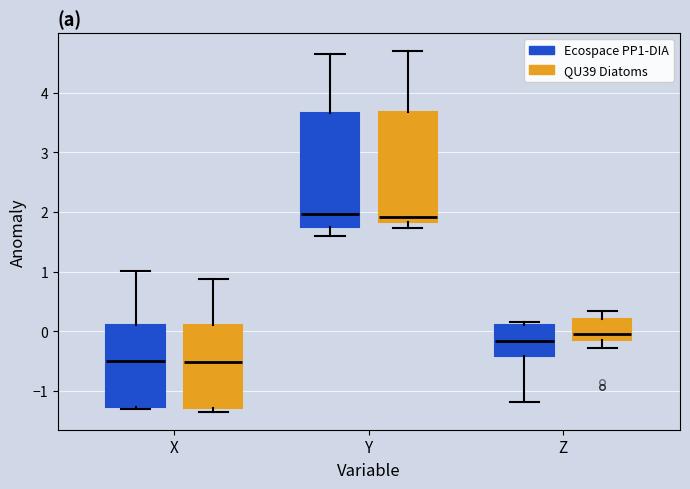

Where is the lower edge of the box for Y (QU39 Diatoms) on the y-axis? The values are not printed on the chart, so give them approximately, as read against the axis.

1.8